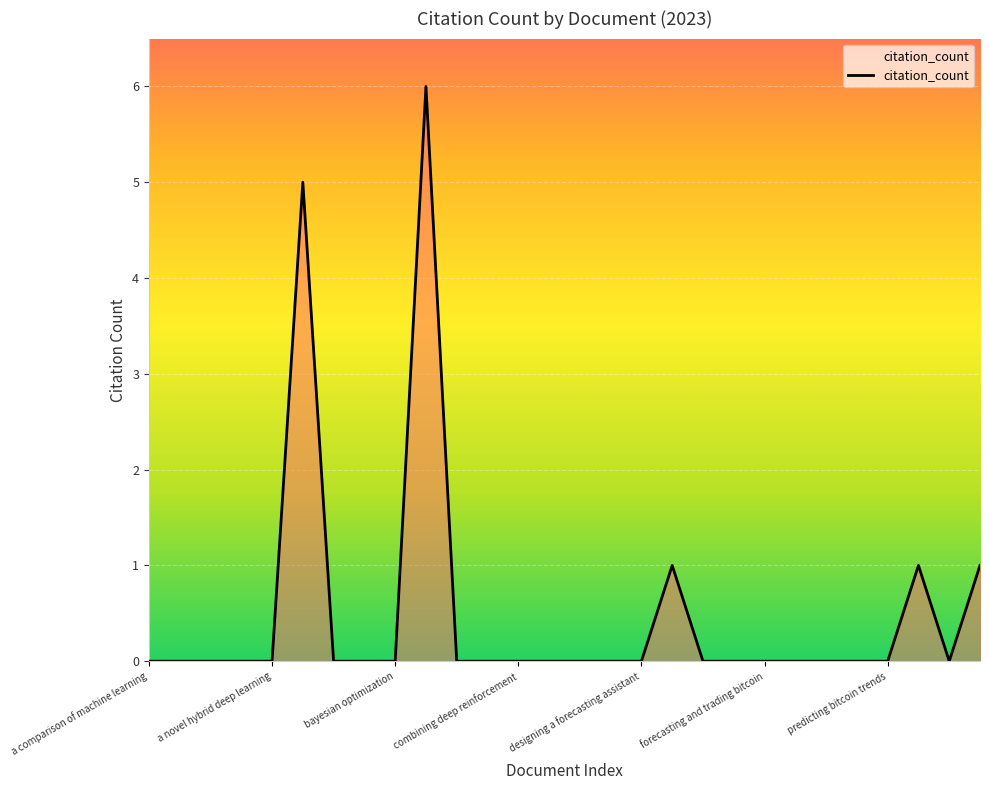

What is the difference between the maximum and minimum values?

6